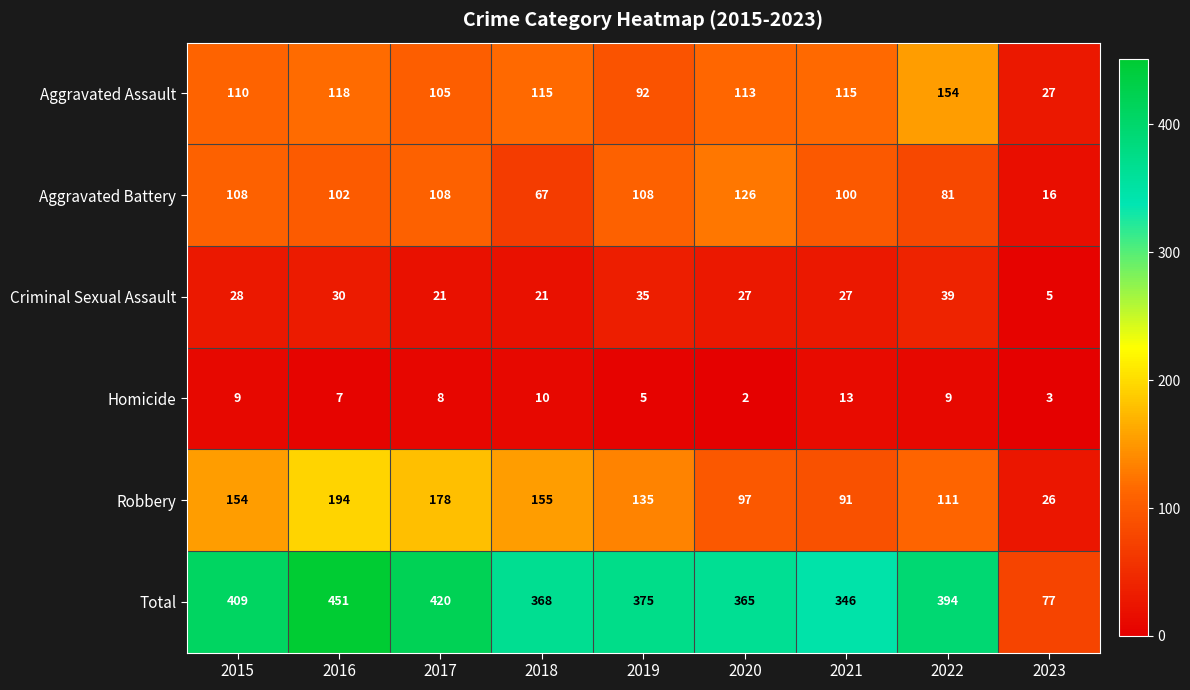

How many values in the Aggravated Assault series are below 113?

4